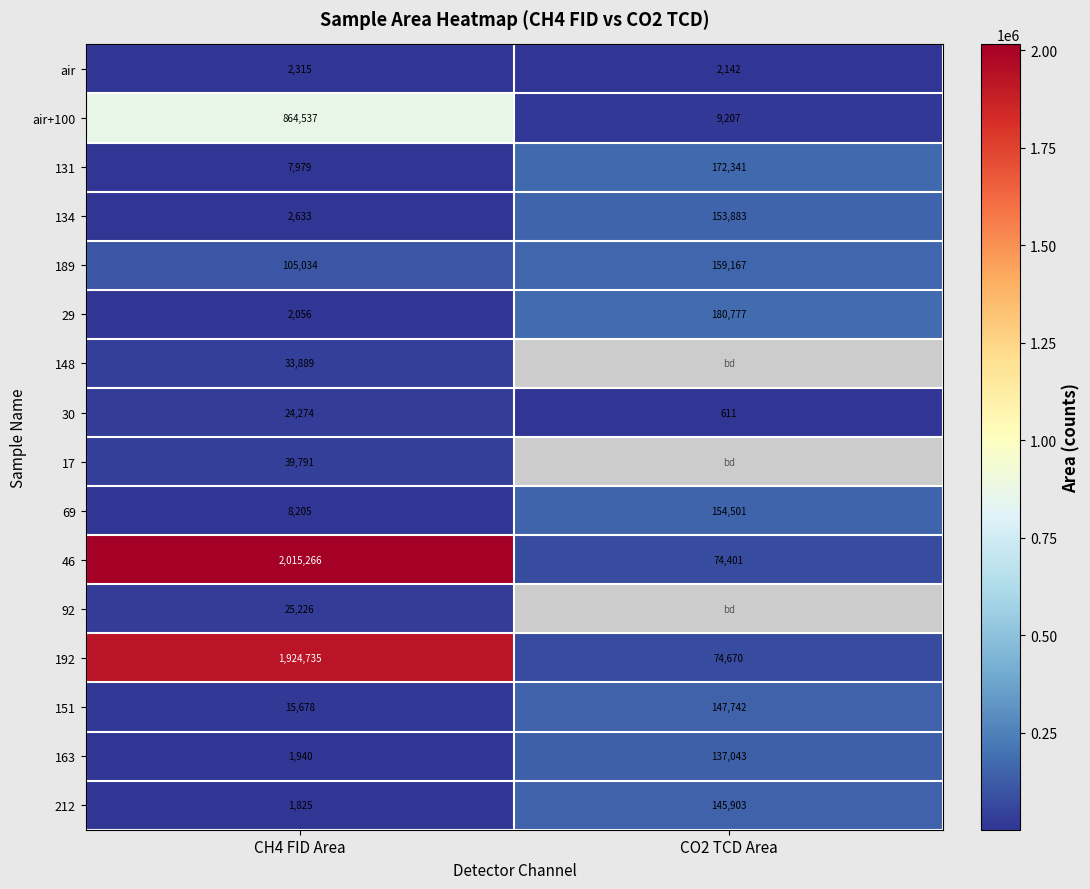

The air series shows 3160 at CH4 FID Area. True or false?

False